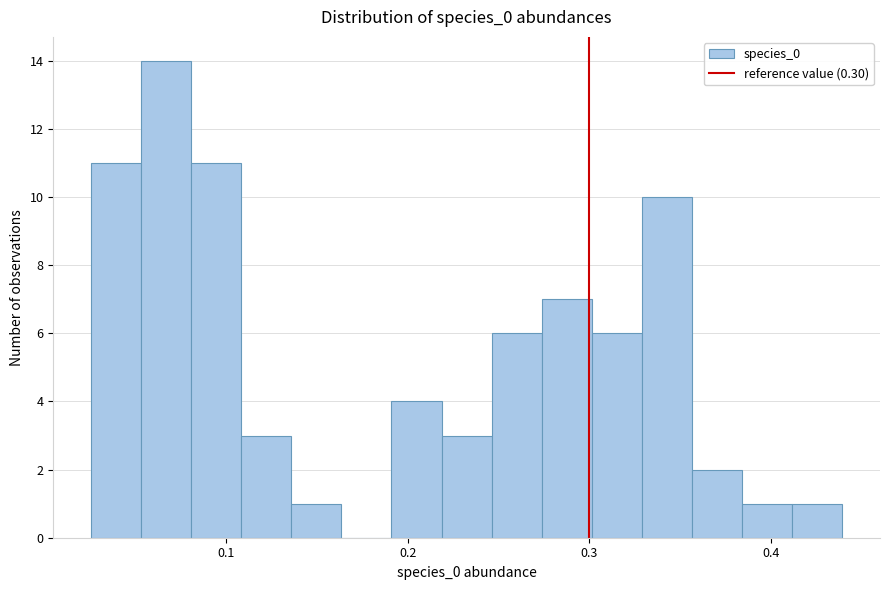

Around what value on the x-axis is the tallest bar? Give the approximate position of its centre, as read against the axis.

0.07